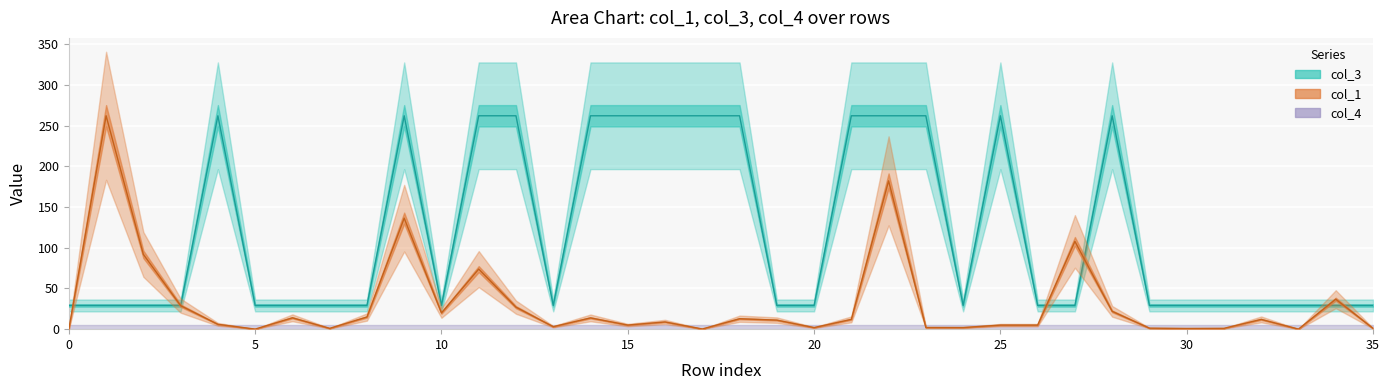

What is the value of the col_1 point at the 12th from the left?

73.8